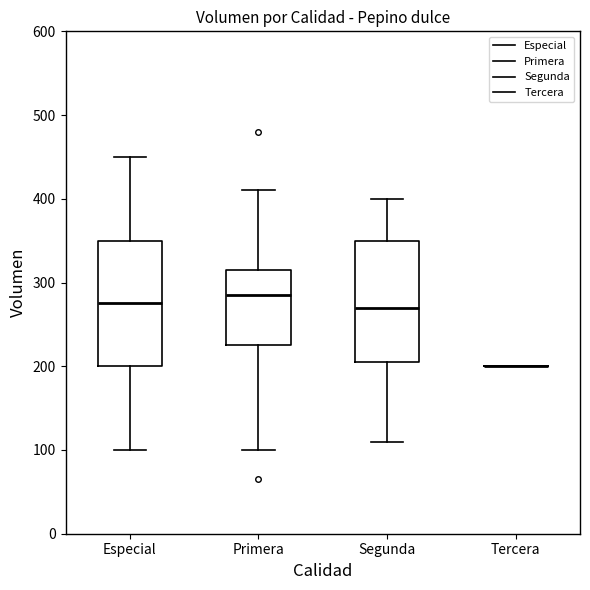

Reading left to right, read every box against the y-axis: the position of its median line, the range the box covers, and the ends of its whiskers. The values are not printed on the chart, so give them approximately, as read against the axis.

Especial: median 280, box 200 to 350, whiskers 100 to 450
Primera: median 290, box 230 to 320, whiskers 100 to 410
Segunda: median 270, box 210 to 350, whiskers 110 to 400
Tercera: box collapsed to a line at 200, whiskers 200 to 200